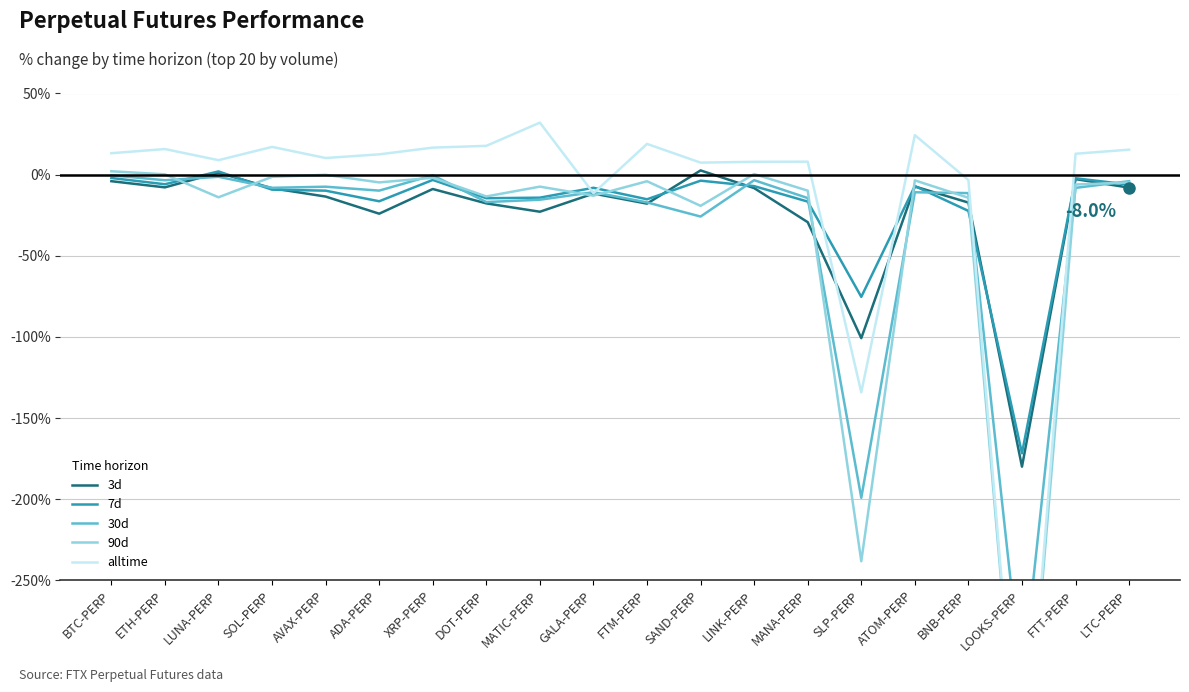

Reading left to right, extract all data points from this chart.

3d: -4.0	-7.8	1.2	-8.4	-13.5	-24.1	-8.9	-17.7	-22.9	-11.7	-17.9	2.6	-8.3	-29.3	-100.8	-7.3	-17.2	-180.0	-2.8	-8.0
7d: -2.1	-5.9	2.0	-9.3	-9.9	-16.4	-3.3	-14.5	-14.2	-8.1	-15.2	-3.7	-7.1	-16.6	-75.3	-7.0	-22.4	-171.8	-2.2	-6.2
30d: -0.4	-3.5	-1.3	-8.1	-7.4	-9.9	-0.4	-16.9	-15.5	-10.8	-17.1	-25.8	-3.4	-14.4	-199.2	-10.9	-11.4	-314.6	-8.2	-4.0
90d: 2.1	0.2	-14.0	-1.4	-0.1	-4.8	-1.9	-13.4	-7.4	-13.0	-4.1	-19.2	0.3	-9.9	-238.3	-3.5	-14.3	-401.3	-6.1	-4.8
alltime: 13.2	15.8	8.9	17.1	10.2	12.5	16.6	17.7	32.0	-11.4	18.9	7.4	7.9	8.0	-134.2	24.4	-3.4	-401.3	12.9	15.4